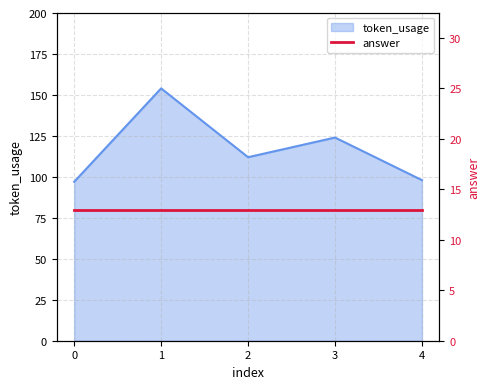

Does the chart have visible grid lines?

Yes